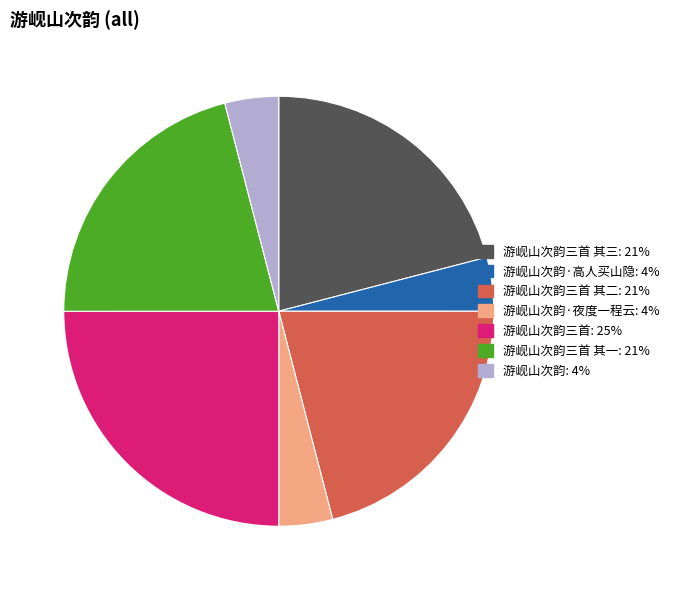

Does any single category account for the majority?

No